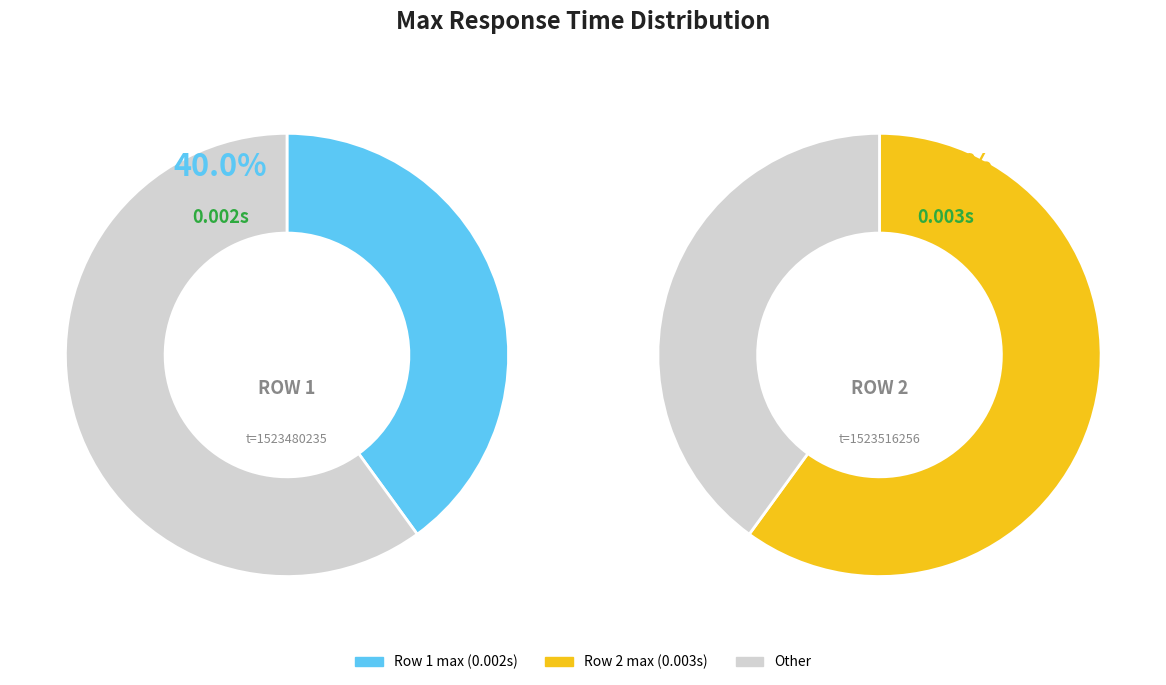

Rank the categories by value from highest to lowest.

1523516256, 1523480235